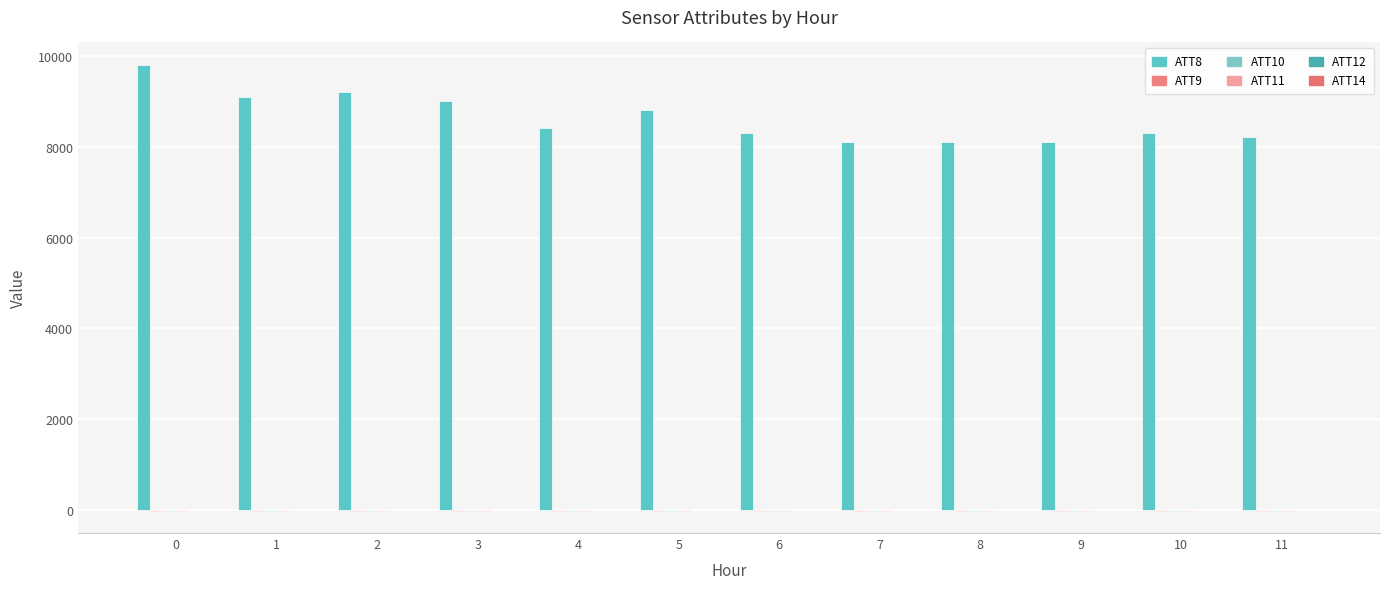

What is the difference between the ATT14 values at 4 and 2?

0.9